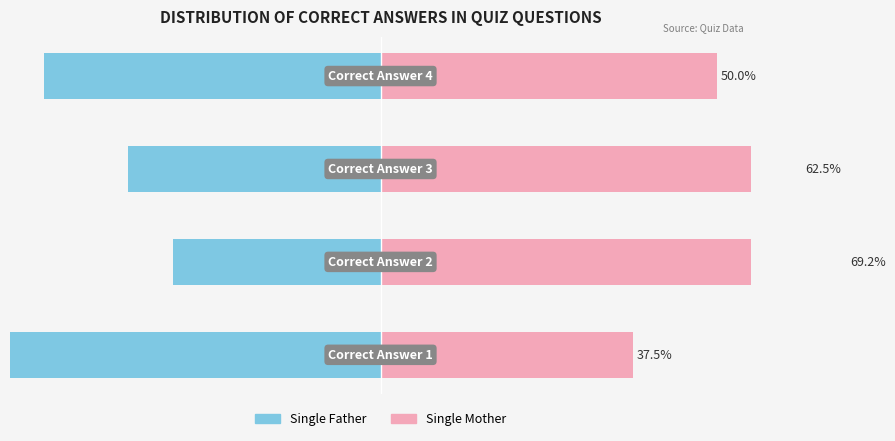

Reading left to right, list all the values displayed in this chart.

Single Father: 0=-62.5	1=-30.8	2=-37.5	3=-50.0
Single Mother: 0=37.5	1=69.2	2=62.5	3=50.0